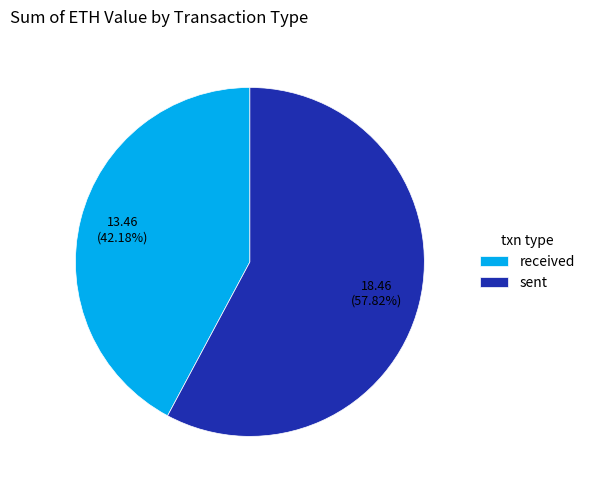

Rank the categories by value from lowest to highest.

received, sent